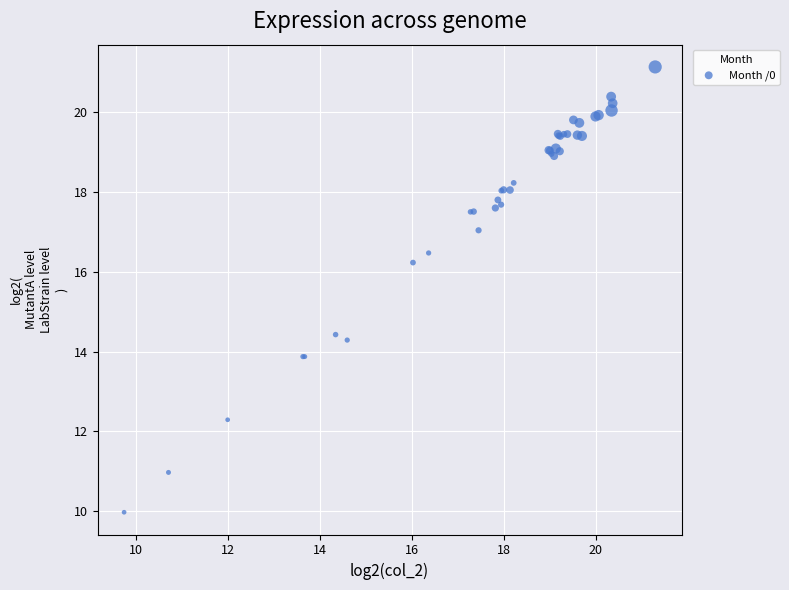

What Y value in the scatter plot is closest to 15?

14.4